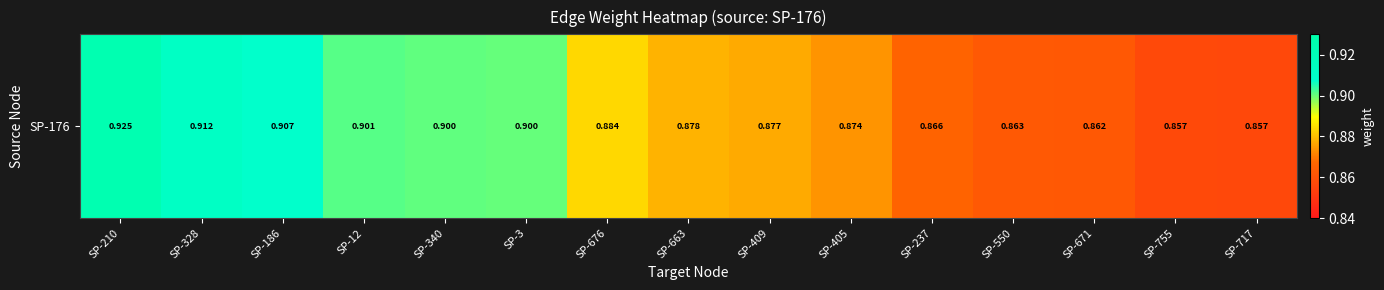

What is the sum of the values at SP-328 and SP-3?

1.8